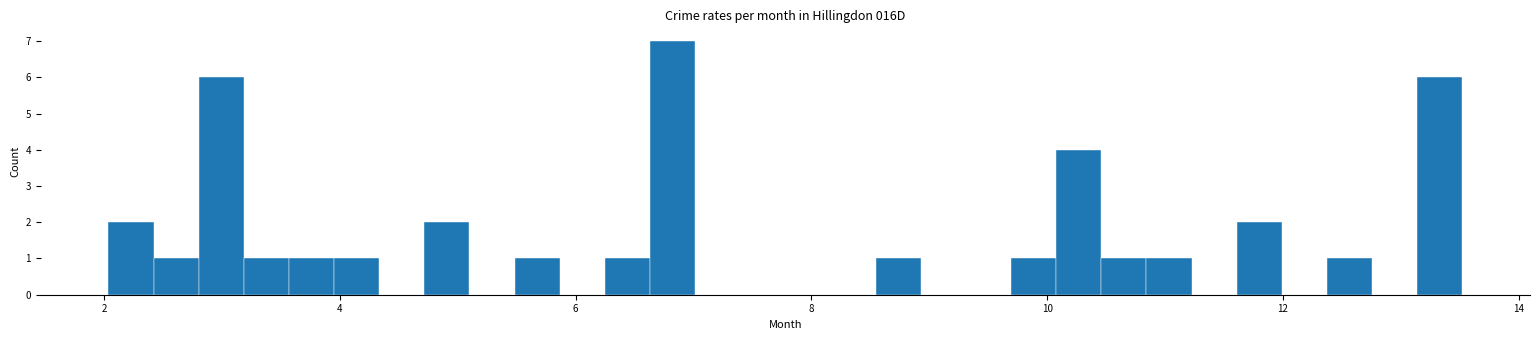

Read against the x-axis, roughly where is the centre of the tallest bar?

6.8